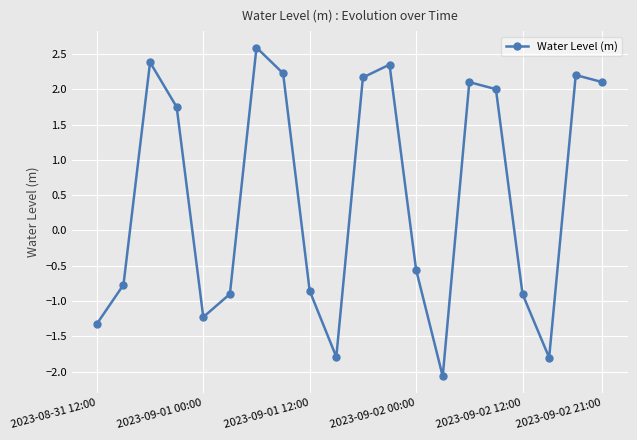

What is the difference between the second highest and second lowest values?

4.2